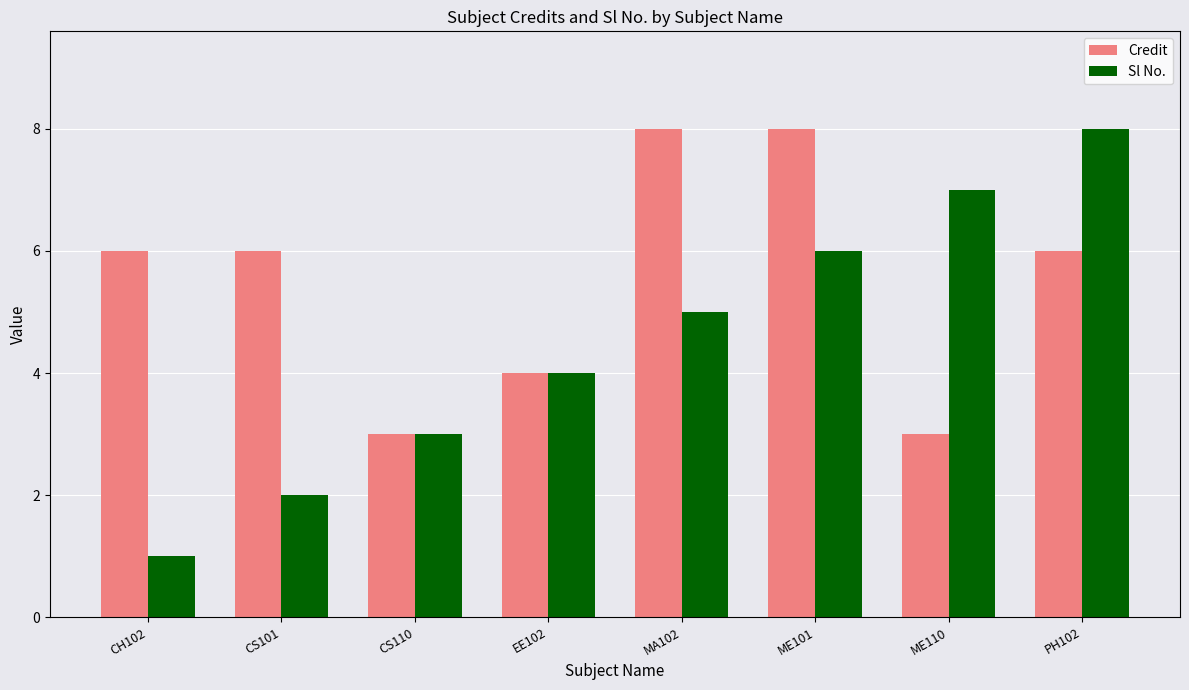

How many values in the Sl No. series are below 5?

4